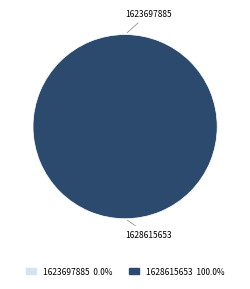

The 1628615653 slice represents 99% of the pie. True or false?

False